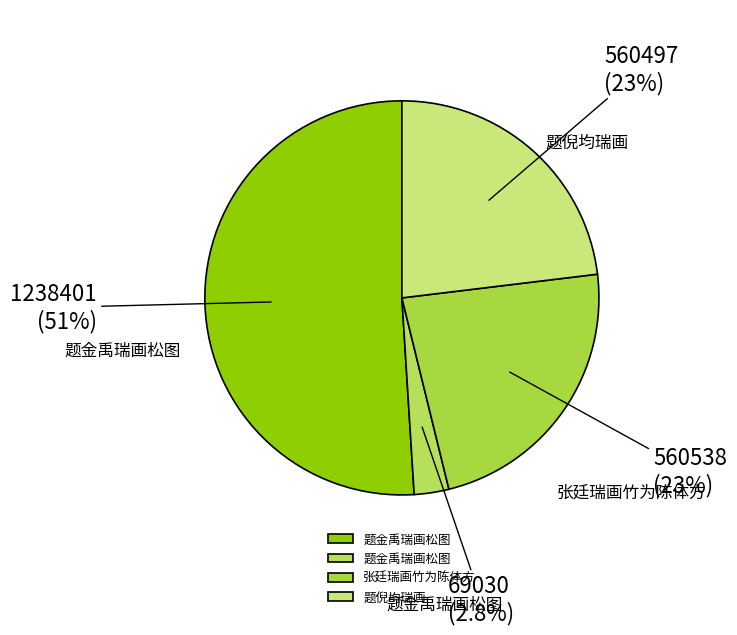

How many segments does this pie chart have?

4